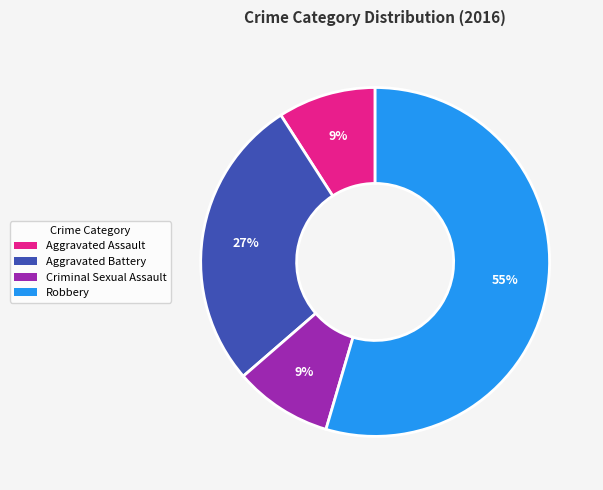

Approximately how many times larger is the value at Aggravated Battery compared to Aggravated Assault?

3.0